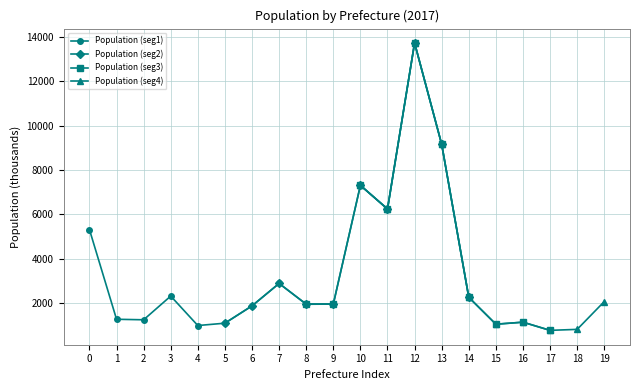

What is the value of the Population (seg4) point at the 5th from the left?

2267